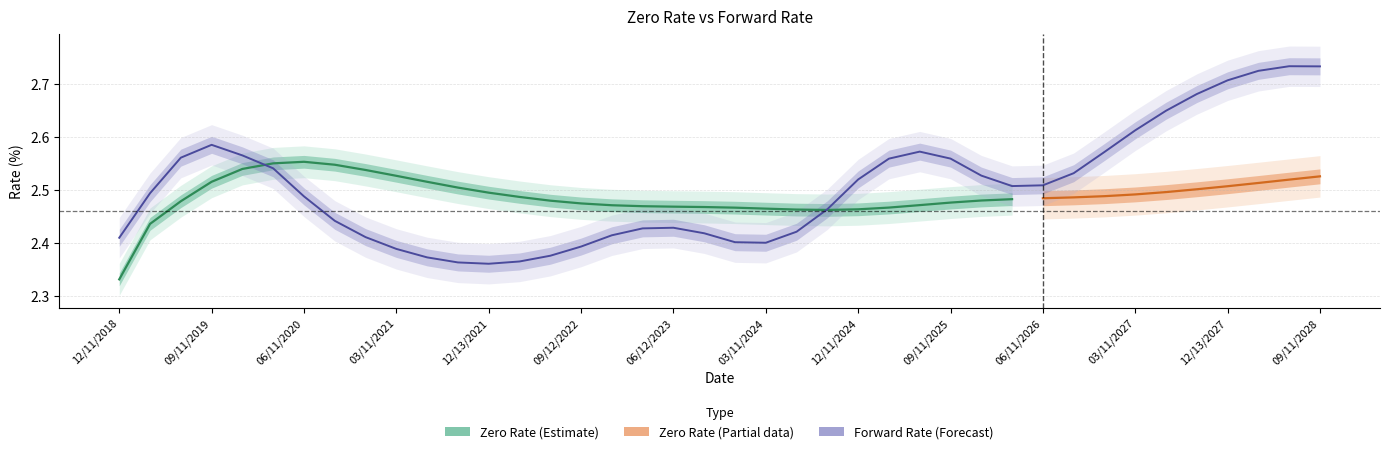

Rank the categories by value from highest to lowest.

06/12/2028, 09/11/2028, 03/13/2028, 12/13/2027, 09/13/2027, 06/11/2027, 03/11/2027, 09/11/2019, 06/11/2025, 12/11/2026, 12/11/2019, 06/11/2019, 09/11/2025, 03/11/2025, 03/11/2020, 09/11/2026, 12/11/2025, 12/11/2024, 06/11/2026, 03/11/2026, 03/11/2019, 06/11/2020, 09/11/2024, 09/11/2020, 06/12/2023, 03/13/2023, 06/11/2024, 09/11/2023, 12/12/2022, 12/11/2020, 12/11/2018, 12/11/2023, 03/11/2024, 09/12/2022, 03/11/2021, 06/13/2022, 06/11/2021, 03/11/2022, 09/13/2021, 12/13/2021